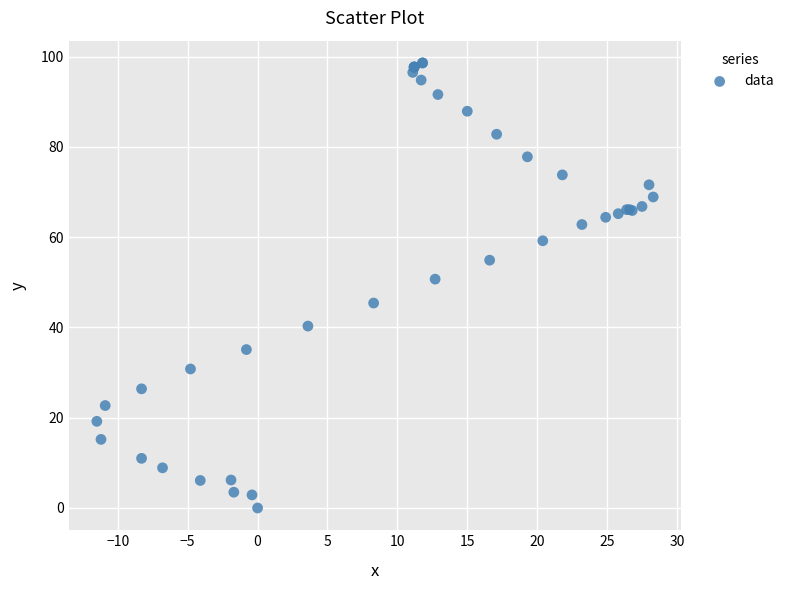

What Y value in the scatter plot is closest to 49?

50.7